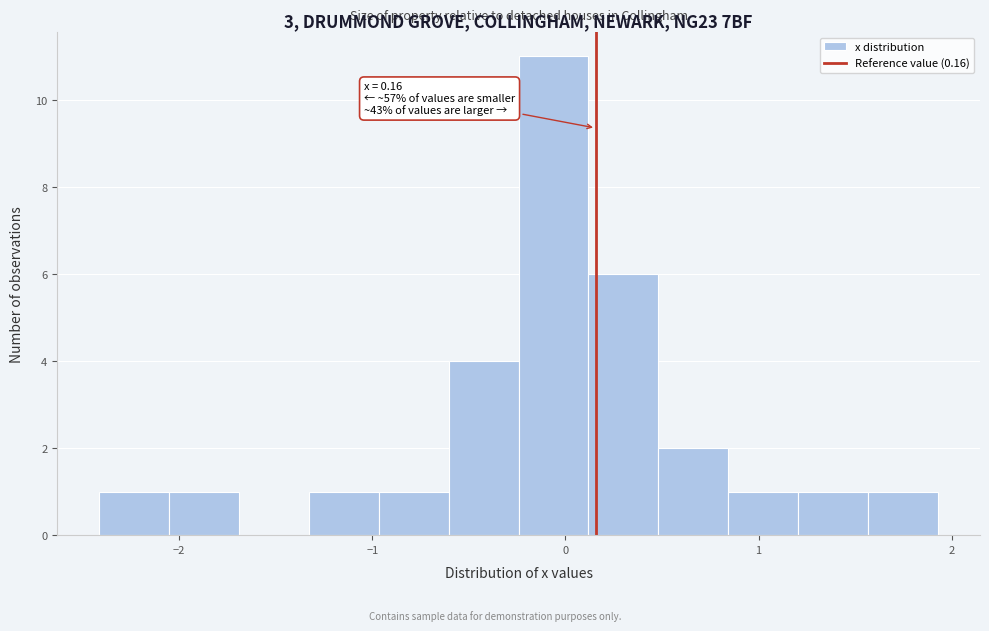

Around what value on the x-axis is the tallest bar? Give the approximate position of its centre, as read against the axis.

-0.1